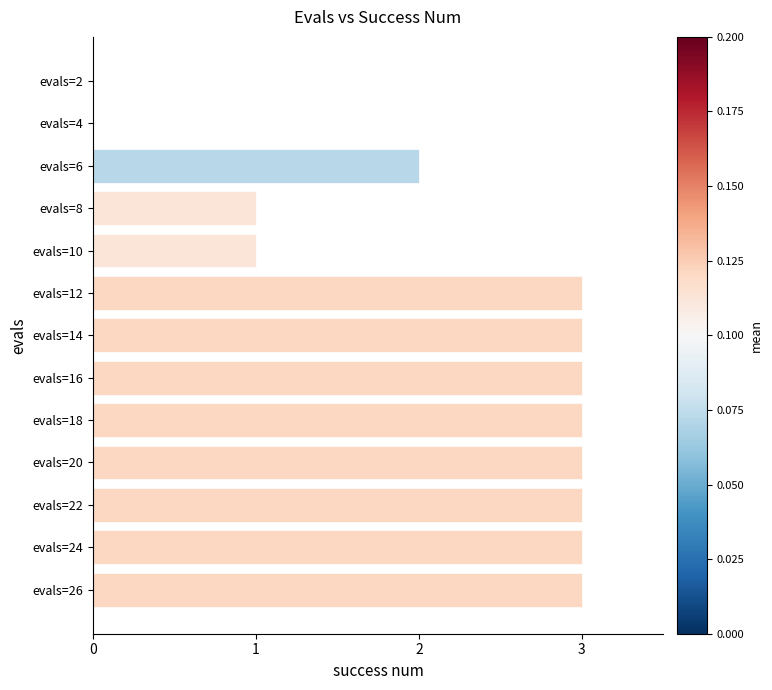

The value at evals=4 is 0. True or false?

True